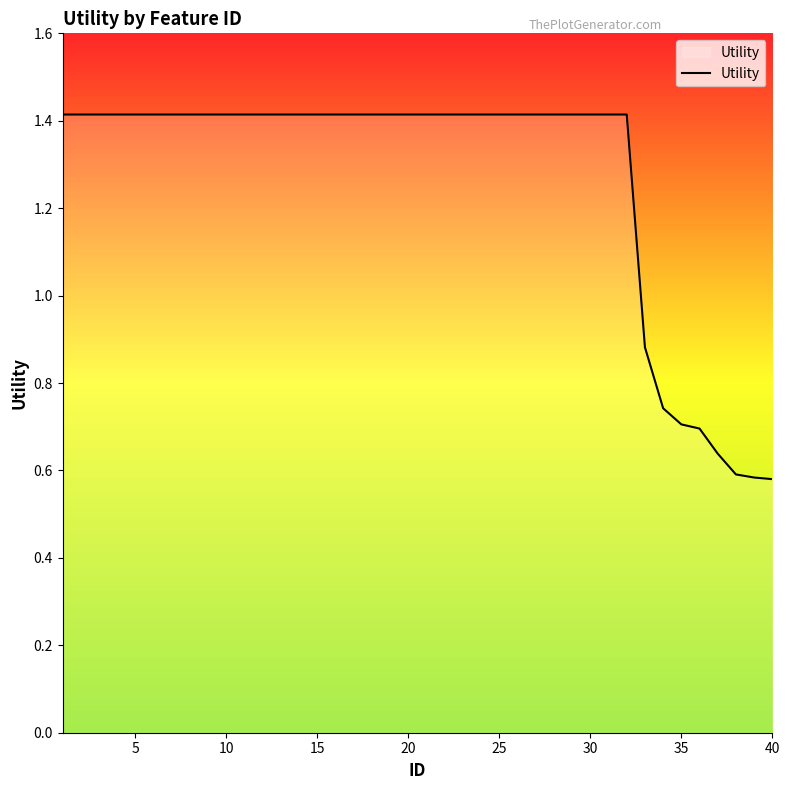

How many lines are shown in the chart?

1